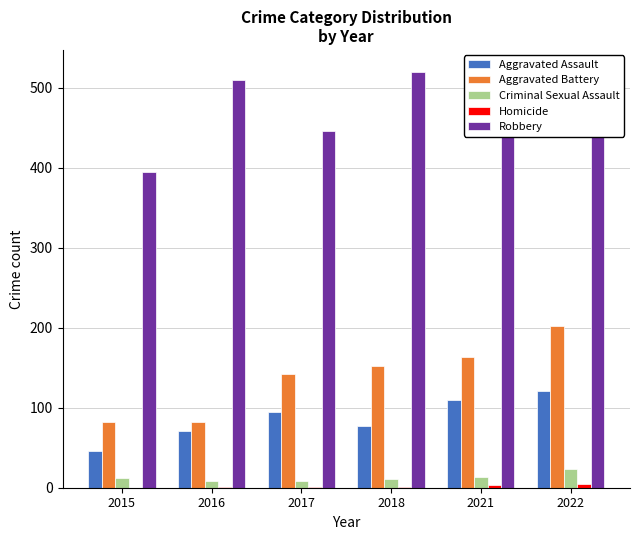

Reading left to right, transcribe all the data shown in this chart.

Aggravated Assault: 46	71	95	77	110	121
Aggravated Battery: 82	82	142	152	163	202
Criminal Sexual Assault: 12	8	8	11	14	24
Homicide: 0	1	1	1	4	5
Robbery: 395	510	446	520	484	521